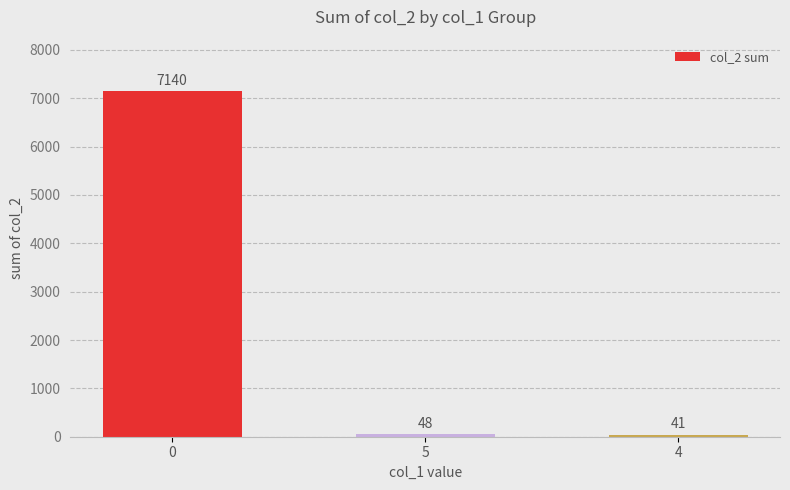

What is the label of the 2nd bar from the left?

5